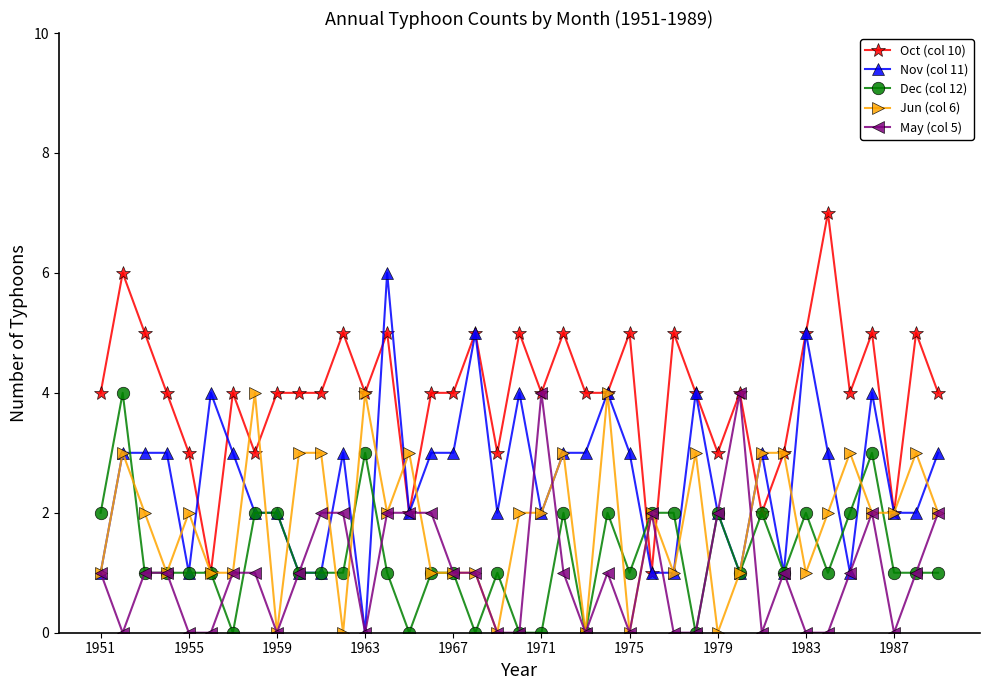

What is the maximum value shown in the chart?

7